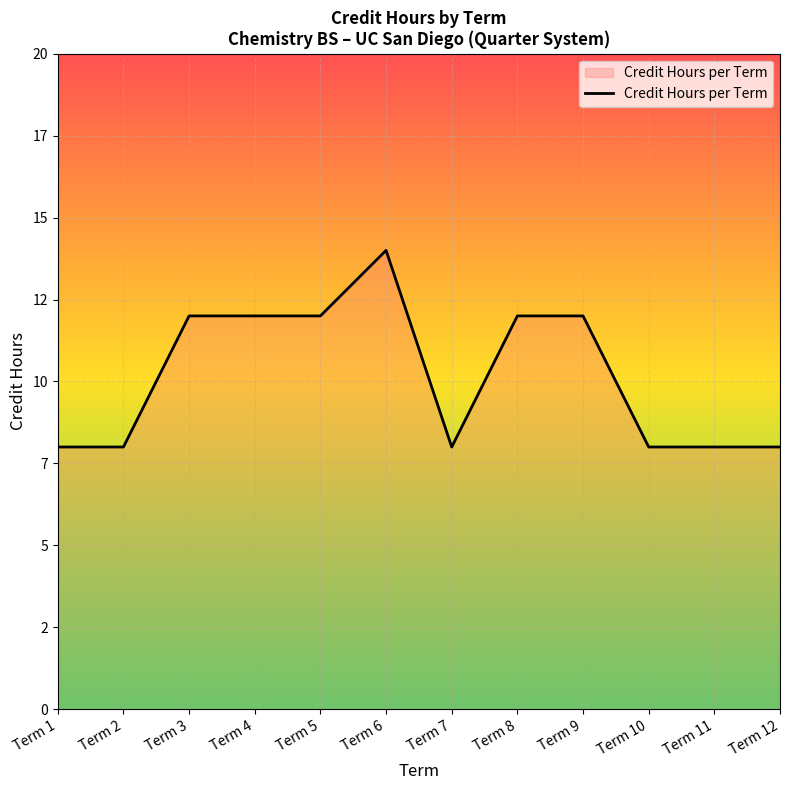

Reading left to right, list all the values displayed in this chart.

8	8	12	12	12	14	8	12	12	8	8	8